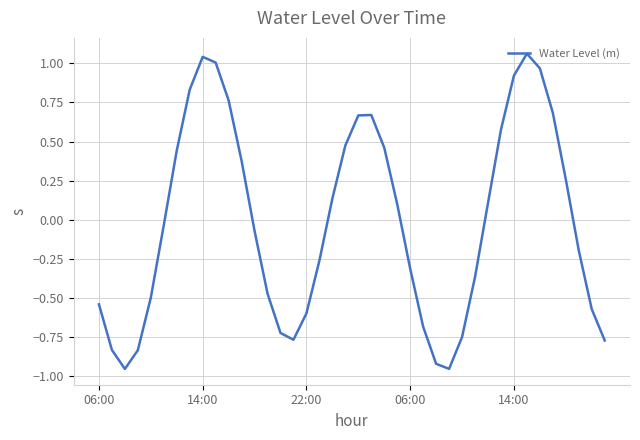

What is the difference between the maximum and minimum values?

2.0